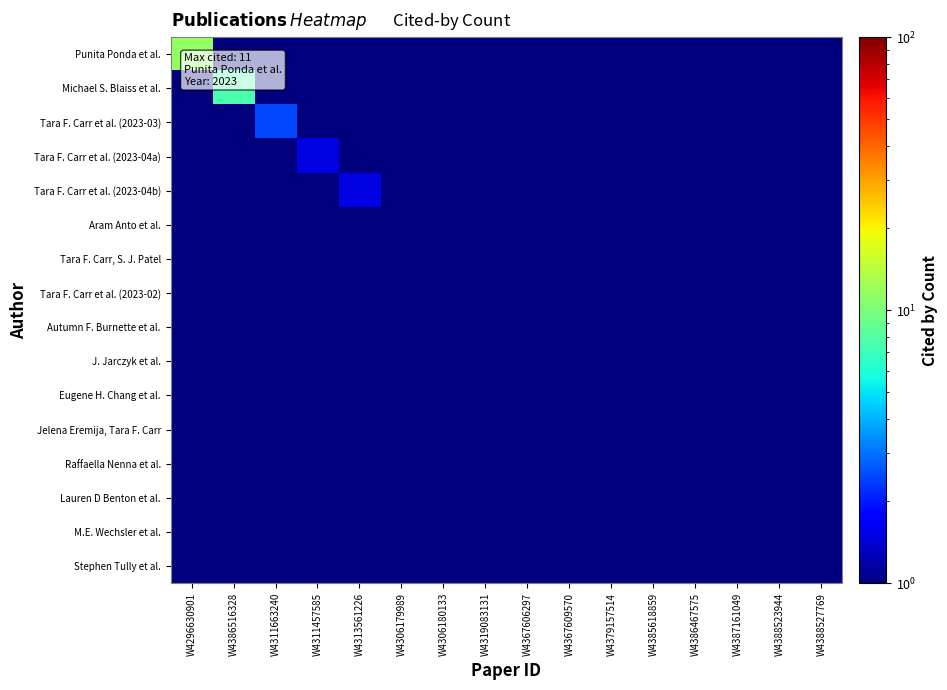

At which category is the sum across all series the highest?

W4296630901